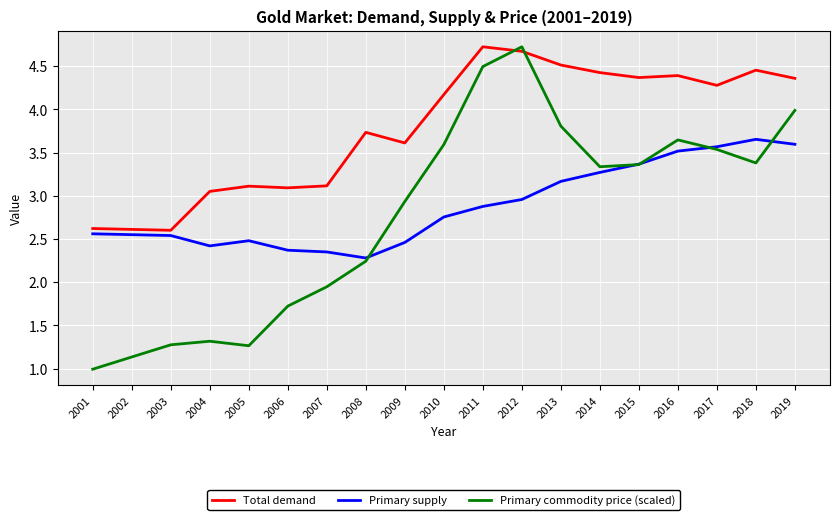

True or false: Total demand has a value of 4.8 at 2007.

False